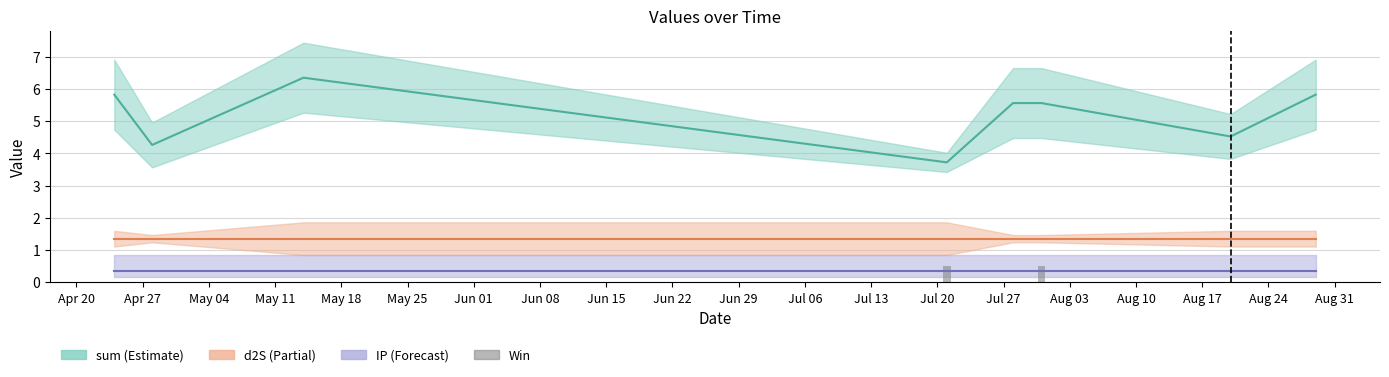

The chart shows a value of 0.2 at May 25. True or false?

False